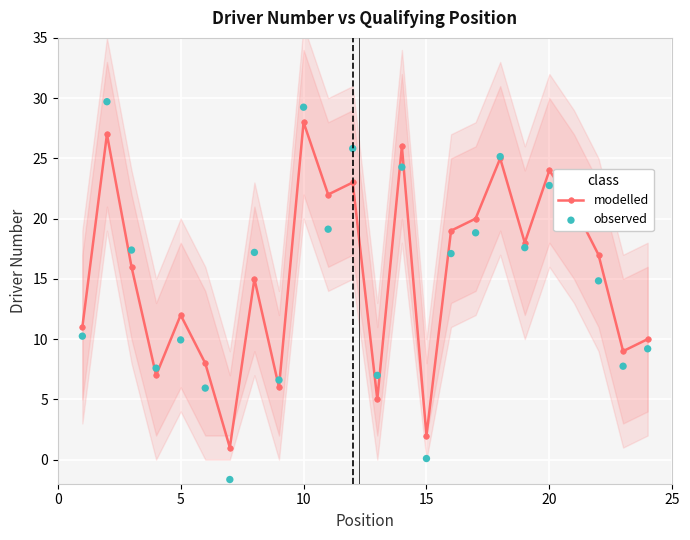

At how many categories does at least one series exceed 1?

23